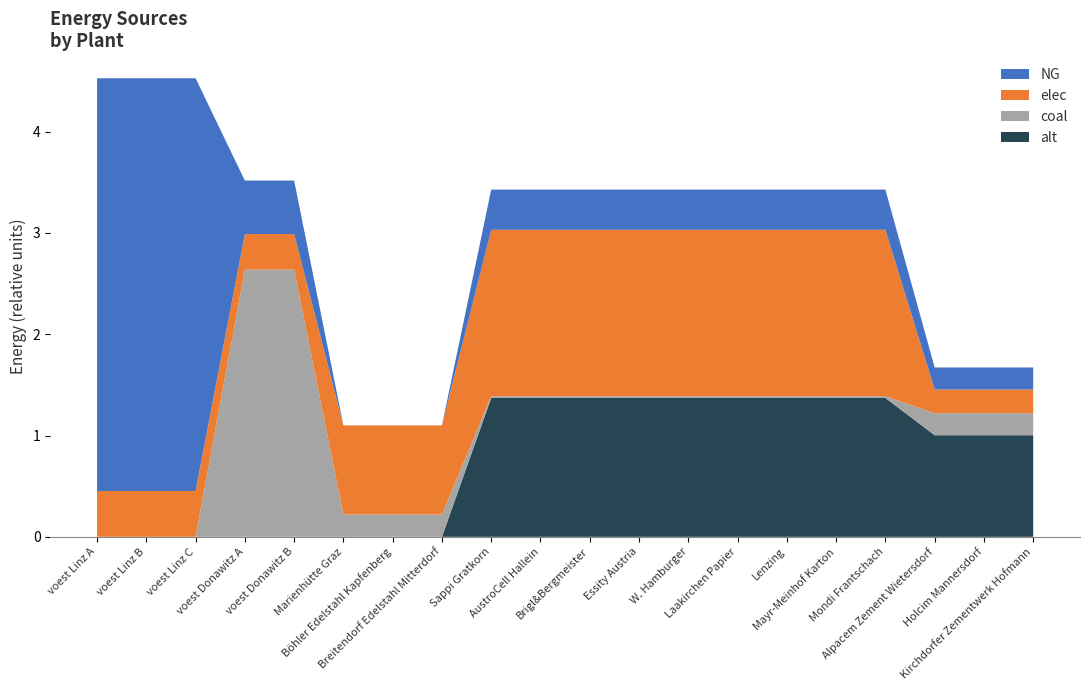

Reading right to left, what are all the values shown in this chart?

NG: 0.2	0.2	0.2	0.4	0.4	0.4	0.4	0.4	0.4	0.4	0.4	0.4	0.0	0.0	0.0	0.5	0.5	4.1	4.1	4.1
coal: 0.2	0.2	0.2	0.0	0.0	0.0	0.0	0.0	0.0	0.0	0.0	0.0	0.2	0.2	0.2	2.6	2.6	0.0	0.0	0.0
elec: 0.2	0.2	0.2	1.6	1.6	1.6	1.6	1.6	1.6	1.6	1.6	1.6	0.9	0.9	0.9	0.4	0.4	0.5	0.5	0.5
alt: 1.0	1.0	1.0	1.4	1.4	1.4	1.4	1.4	1.4	1.4	1.4	1.4	0.0	0.0	0.0	0.0	0.0	0.0	0.0	0.0